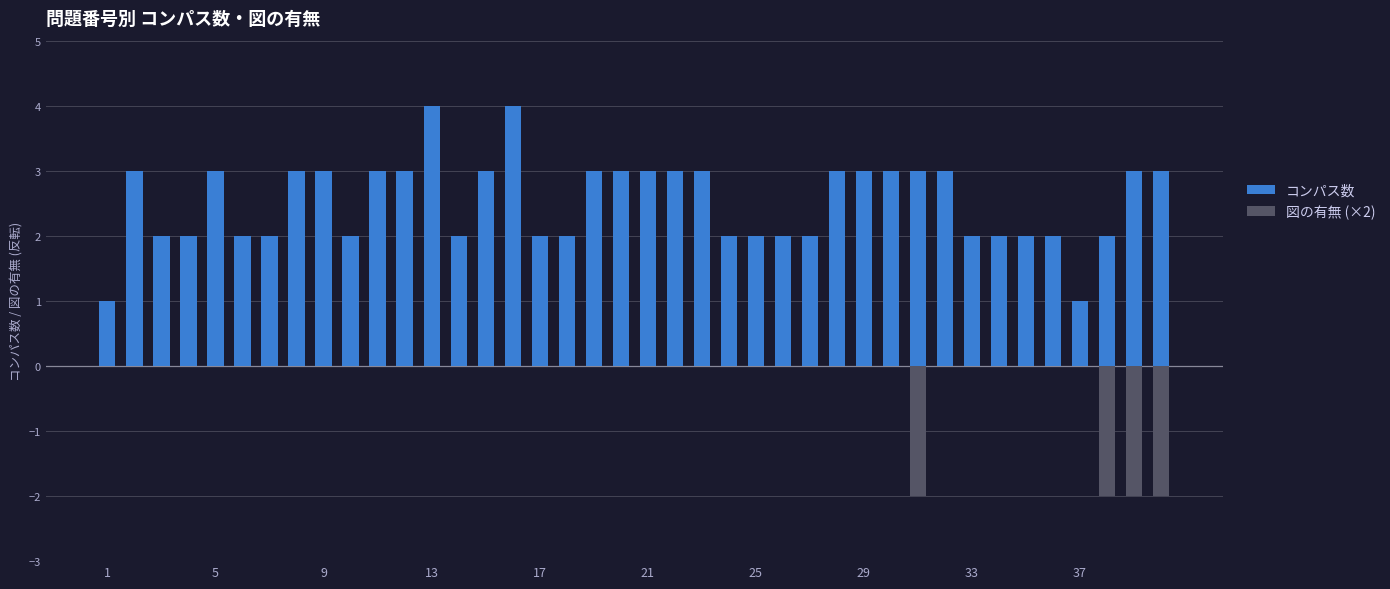

Reading left to right, transcribe all the data shown in this chart.

コンパス数: 1	3	2	2	3	2	2	3	3	2	3	3	4	2	3	4	2	2	3	3	3	3	3	2	2	2	2	3	3	3	3	3	2	2	2	2	1	2	3	3
図の有無 (×2): 0	0	0	0	0	0	0	0	0	0	0	0	0	0	0	0	0	0	0	0	0	0	0	0	0	0	0	0	0	0	-2	0	0	0	0	0	0	-2	-2	-2